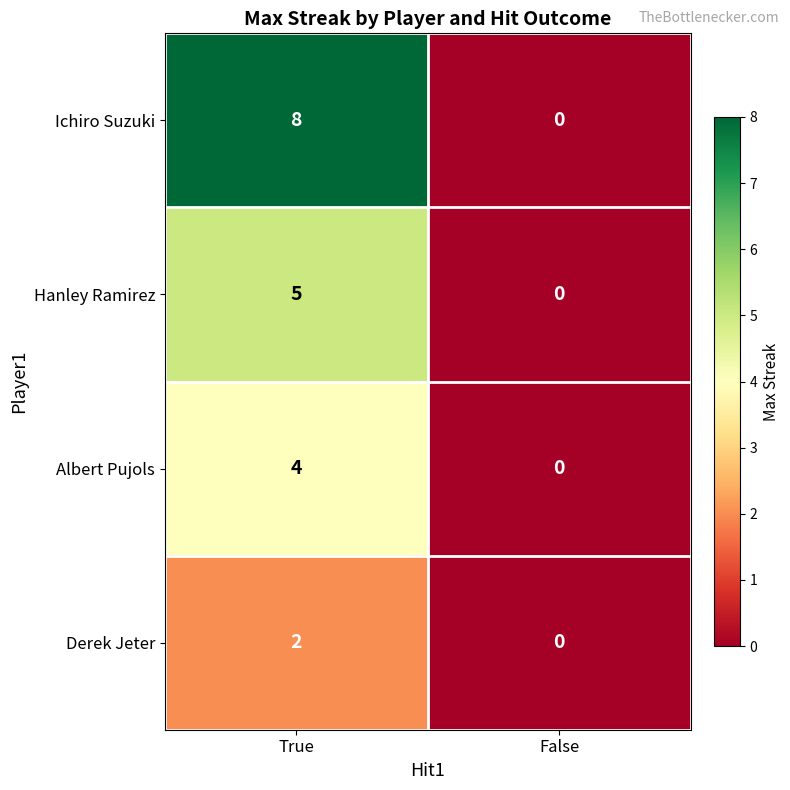

How many distinct data groups are displayed?

4